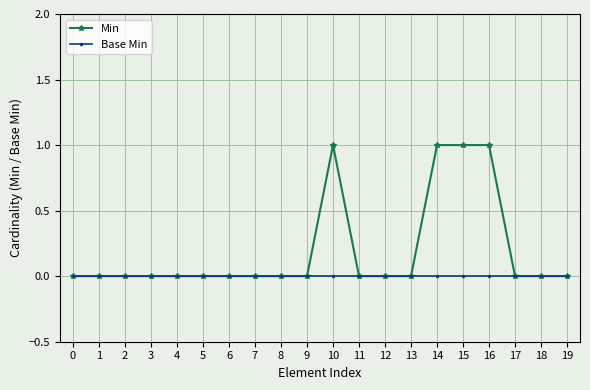

Which series has the largest total across all categories?

Min